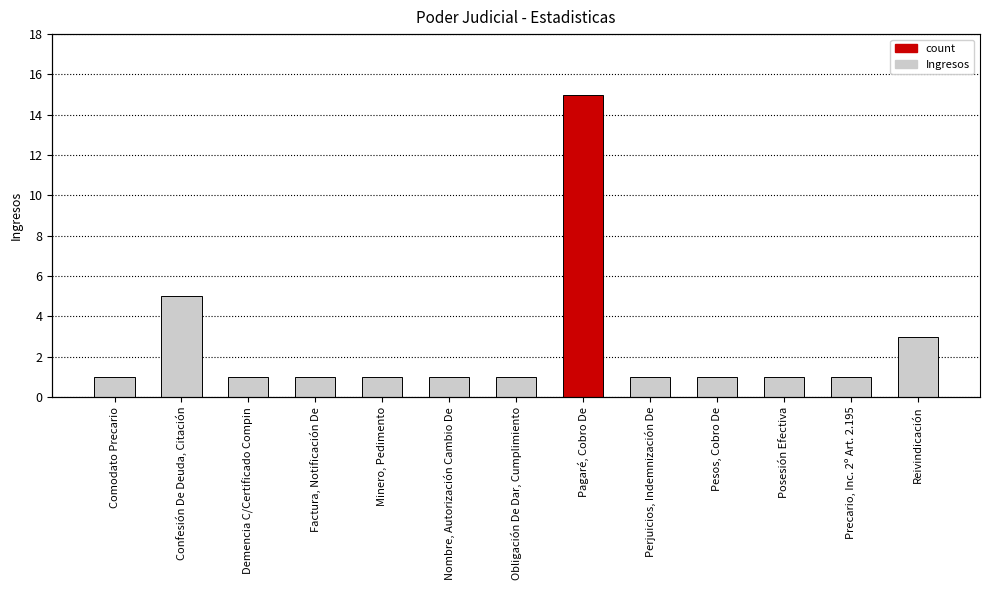

How many series are shown in this chart?

1